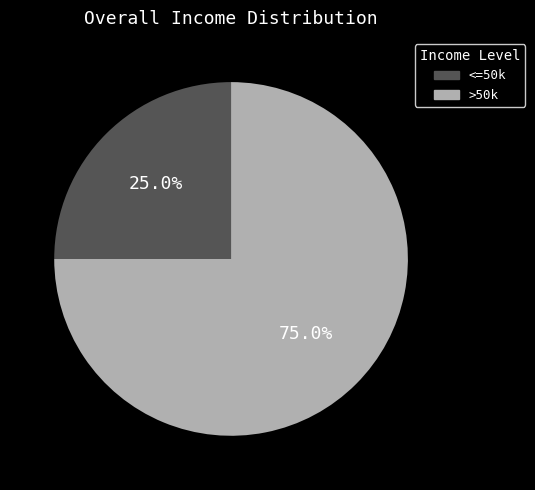

Is there any slice that represents more than half of the pie?

Yes